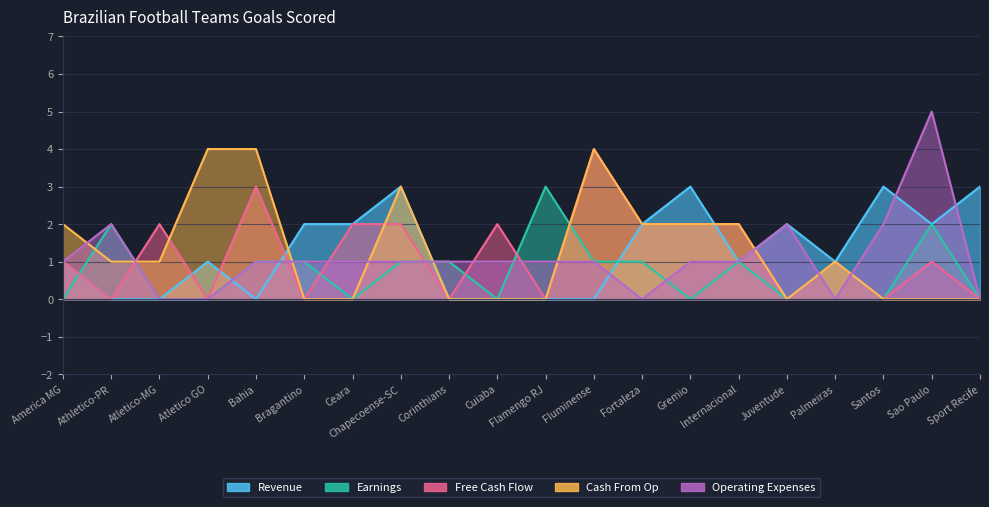

What is the approximate value of Operating Expenses at Internacional?

1